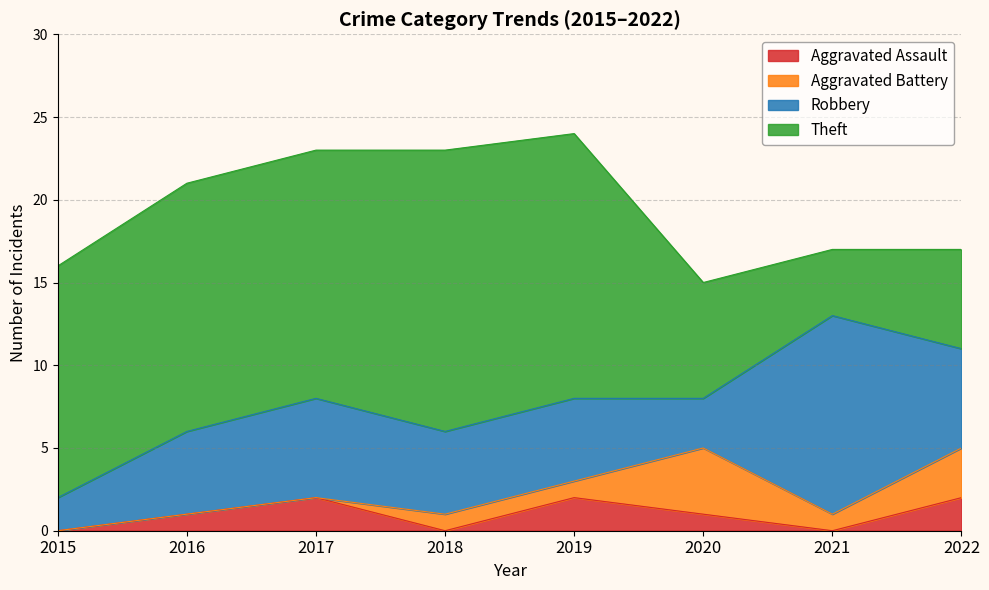

What value does the Robbery series have at 2020?

3